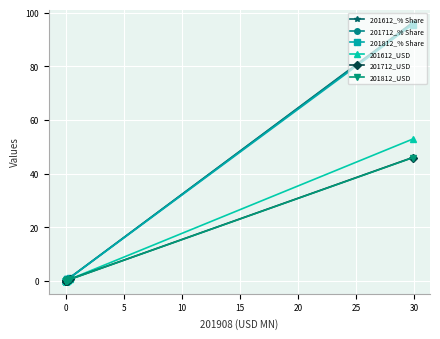

Reading left to right, extract all data points from this chart.

201612_% Share: 96.3	1.2	0.7	0.5	0.3	0.1	0.2	0.1	0.1	0.2	0.1	0.0	0.1	0.0
201712_% Share: 96.1	1.2	0.6	0.5	0.4	0.2	0.2	0.1	0.1	0.1	0.1	0.0	0.1	0.0
201812_% Share: 95.6	1.1	0.7	0.5	0.6	0.6	0.2	0.1	0.1	0.1	0.1	0.0	0.1	0.0
201612_USD: 52.9	0.6	0.4	0.3	0.2	0.0	0.1	0.0	0.0	0.1	0.0	0.0	0.0	0.0
201712_USD: 46.0	0.6	0.3	0.2	0.2	0.1	0.1	0.0	0.0	0.0	0.0	0.0	0.0	0.0
201812_USD: 45.9	0.5	0.3	0.2	0.3	0.3	0.1	0.0	0.0	0.0	0.0	0.0	0.0	0.0